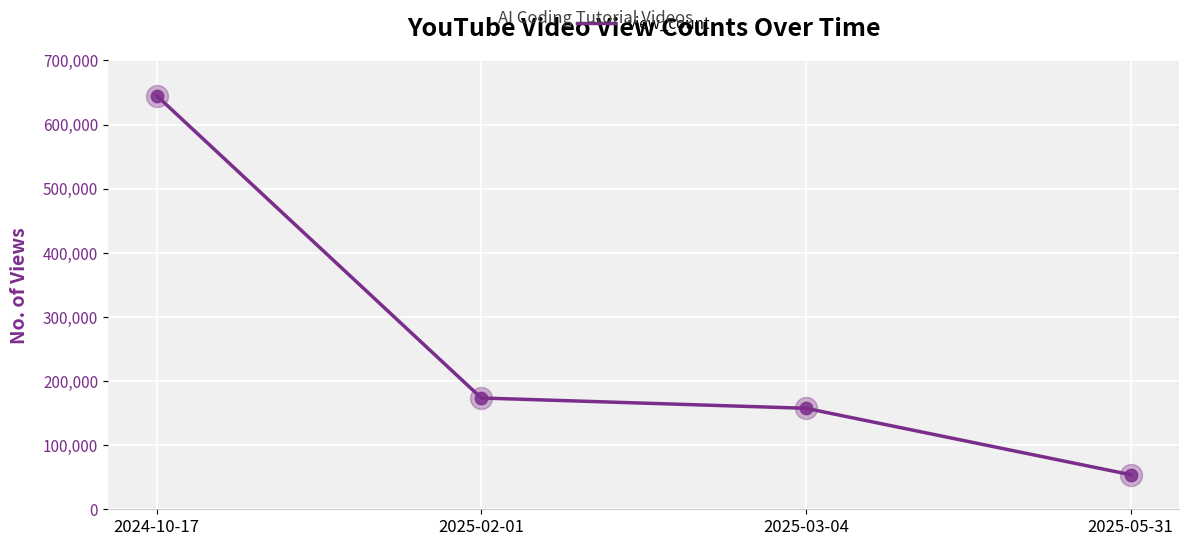

Approximately how many times larger is the value at 2025-05-31 compared to 2025-03-04?

0.3